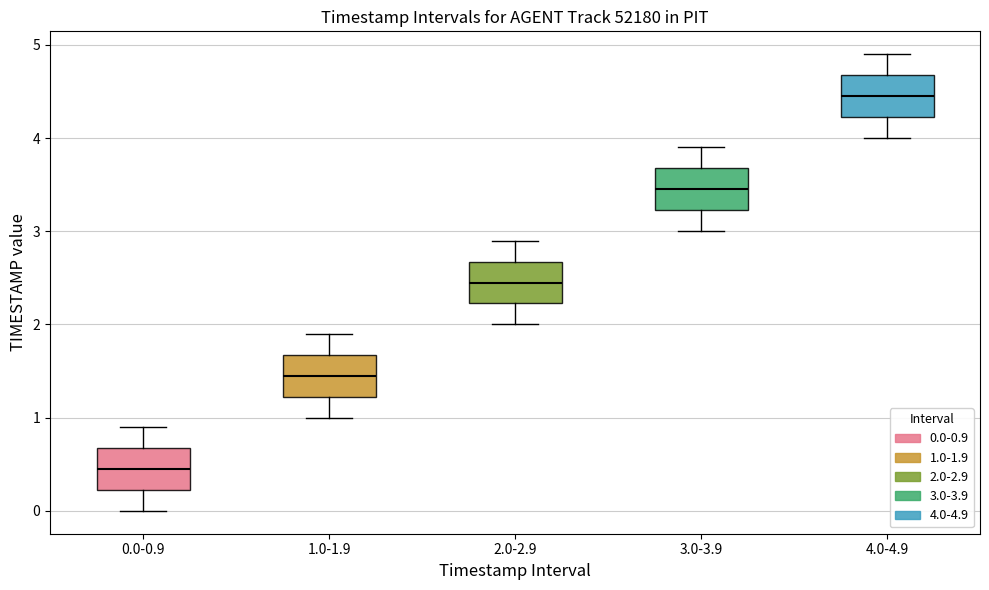

Reading left to right, transcribe this box plot: for each box, give where its median line is, the range the box spans, and where its two whiskers end, as read against the y-axis. The values are not printed on the chart, so give them approximately, as read against the axis.

0.0-0.9: median 0.5, box 0.2 to 0.7, whiskers 0.0 to 0.9
1.0-1.9: median 1.5, box 1.2 to 1.7, whiskers 1.0 to 1.9
2.0-2.9: median 2.5, box 2.2 to 2.7, whiskers 2.0 to 2.9
3.0-3.9: median 3.5, box 3.2 to 3.7, whiskers 3.0 to 3.9
4.0-4.9: median 4.5, box 4.2 to 4.7, whiskers 4.0 to 4.9